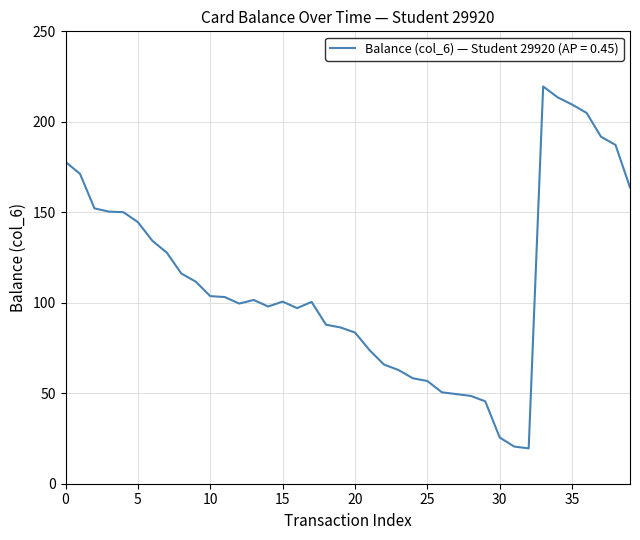

What is the maximum value shown in the chart?

219.5